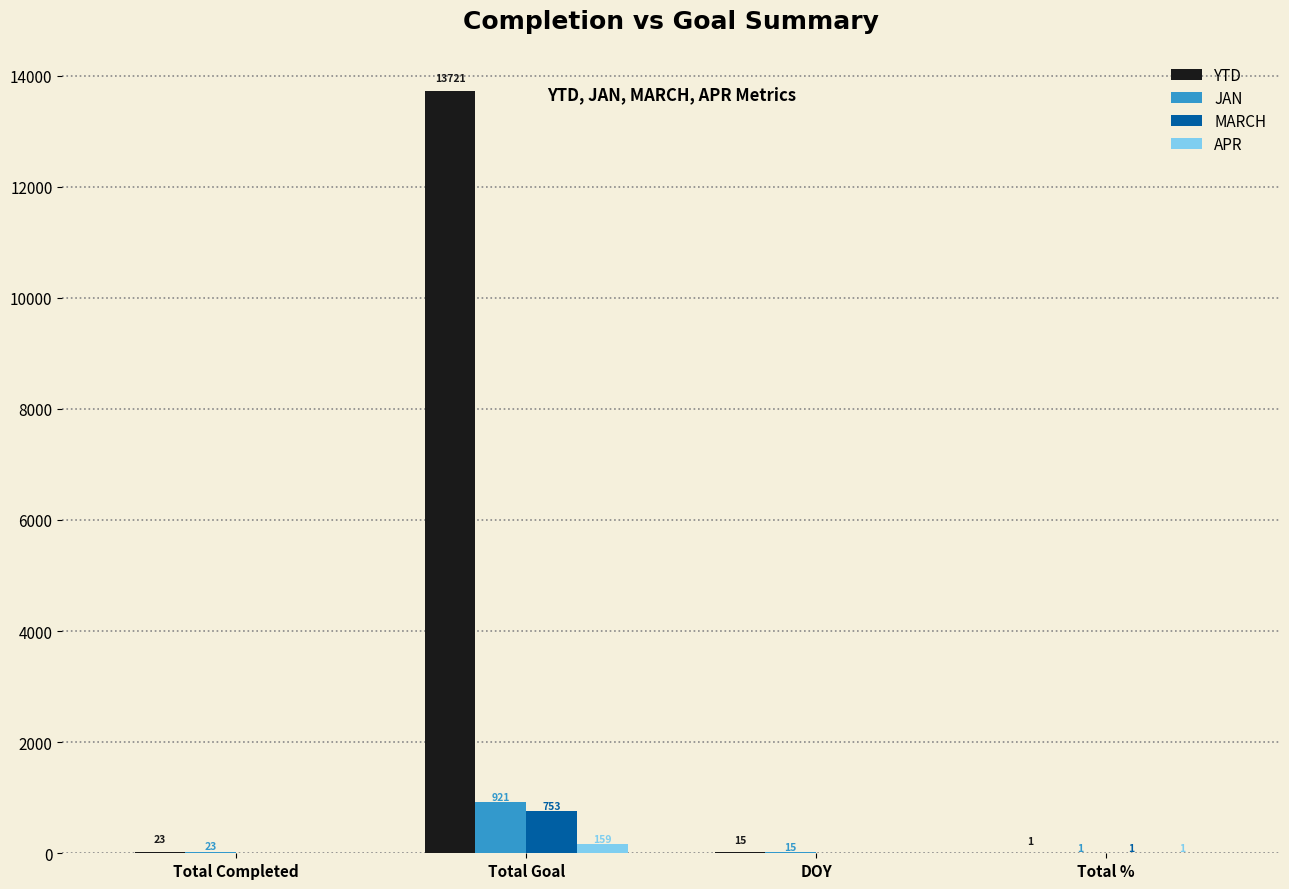

At which label does APR first exceed 1?

Total Goal